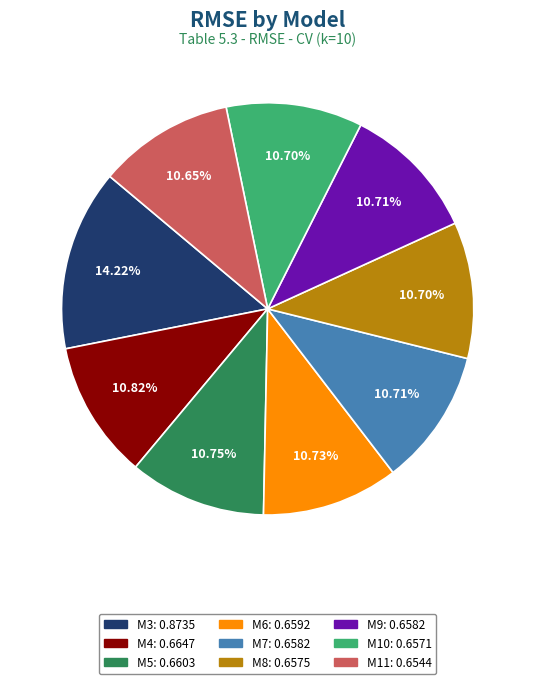

Combined, do M7 and M5 account for over 50%?

No